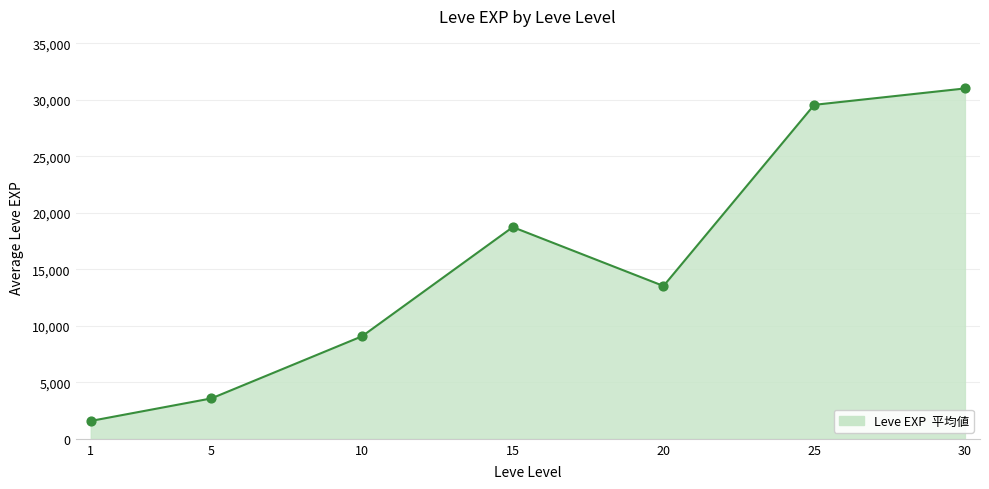

What is the ratio of the value at 15 to the value at 5?

5.2